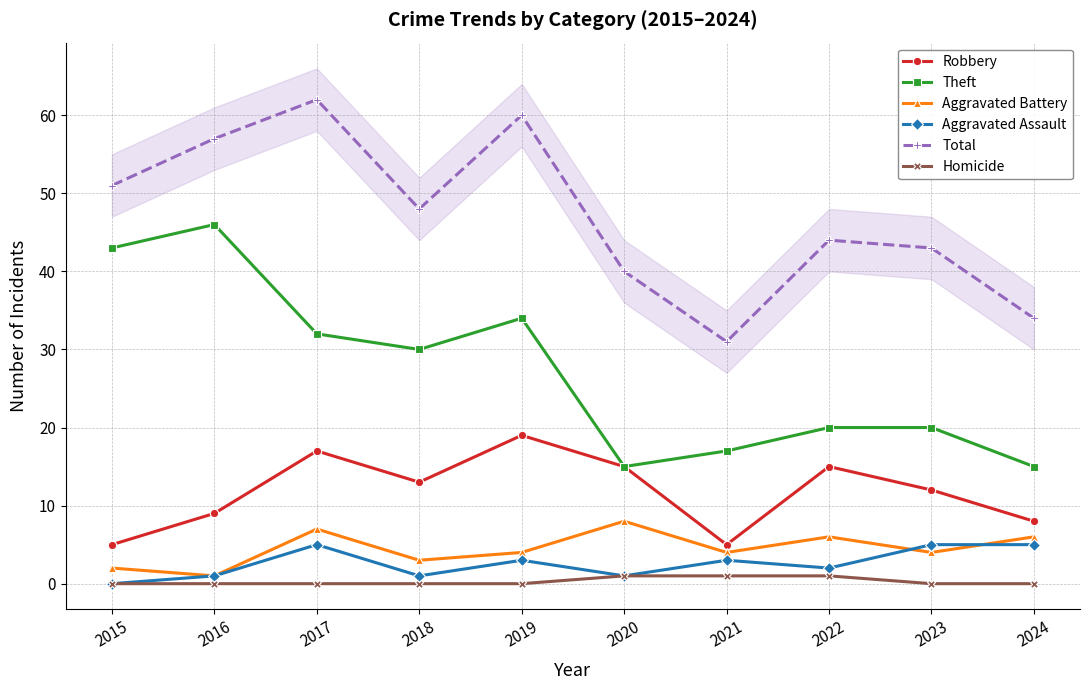

What is the sum of the Robbery values at 2019 and 2015?

24